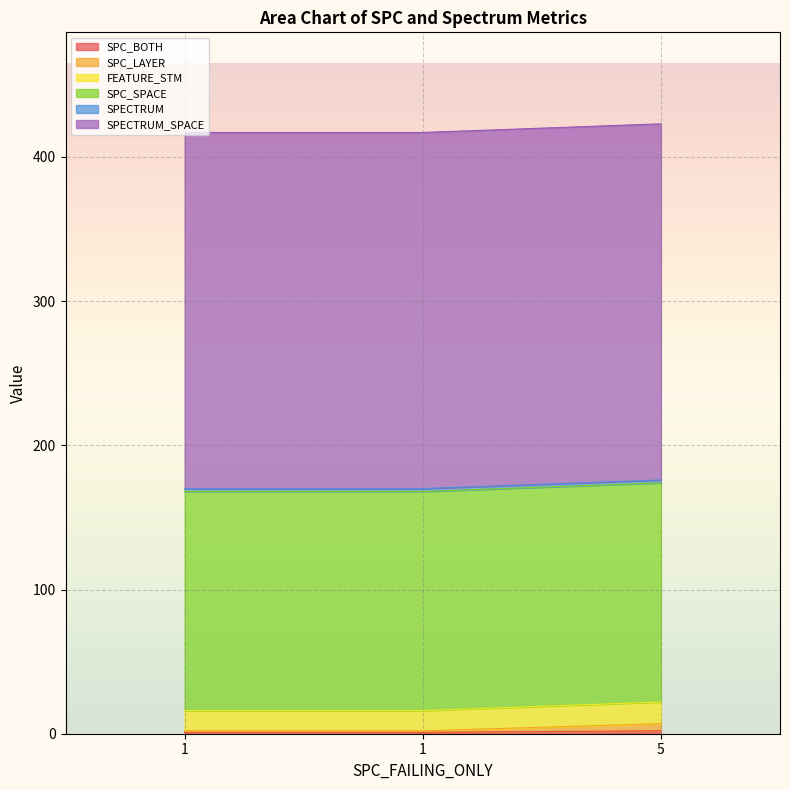

Is it true that SPC_LAYER equals 2 at 1?

True